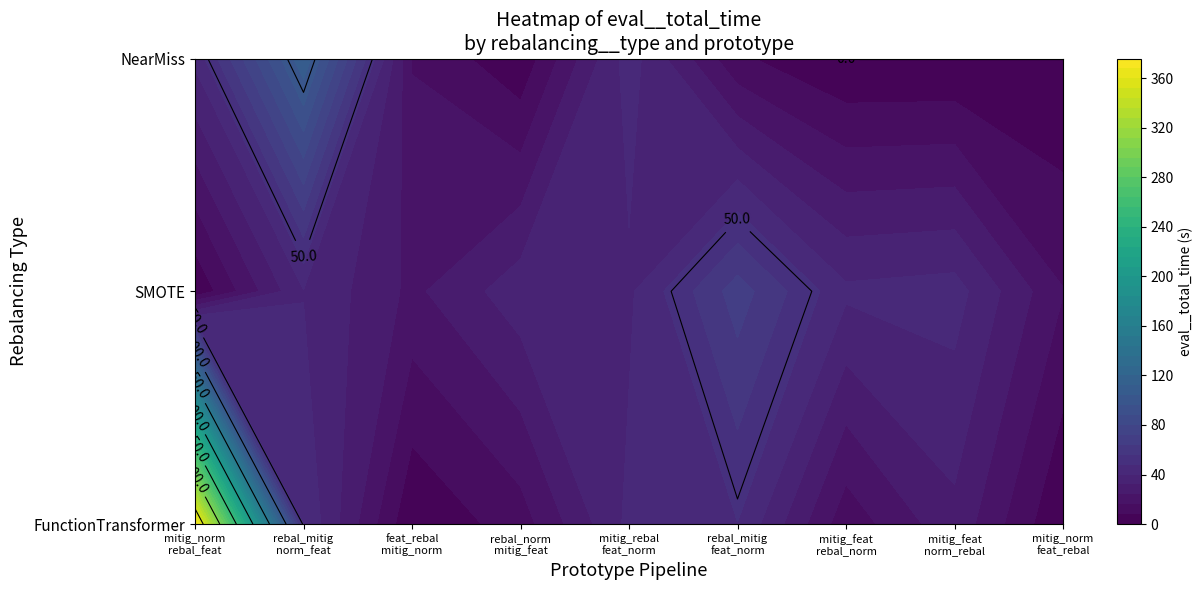

Which category has the highest value in the SMOTE series?

5